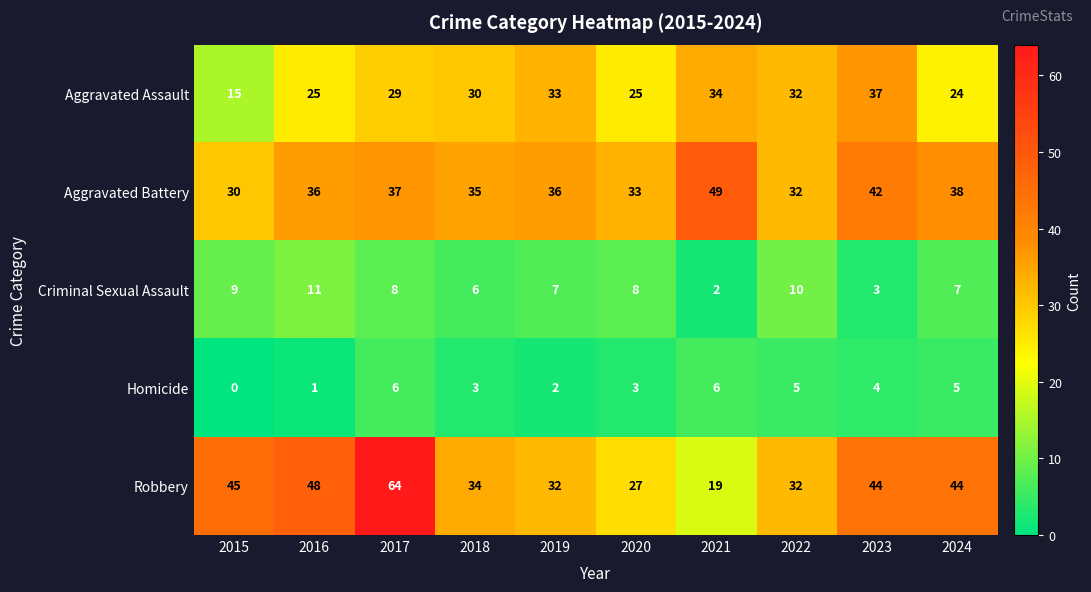

List the series in order of their peak value, lowest first.

Homicide, Criminal Sexual Assault, Aggravated Assault, Aggravated Battery, Robbery